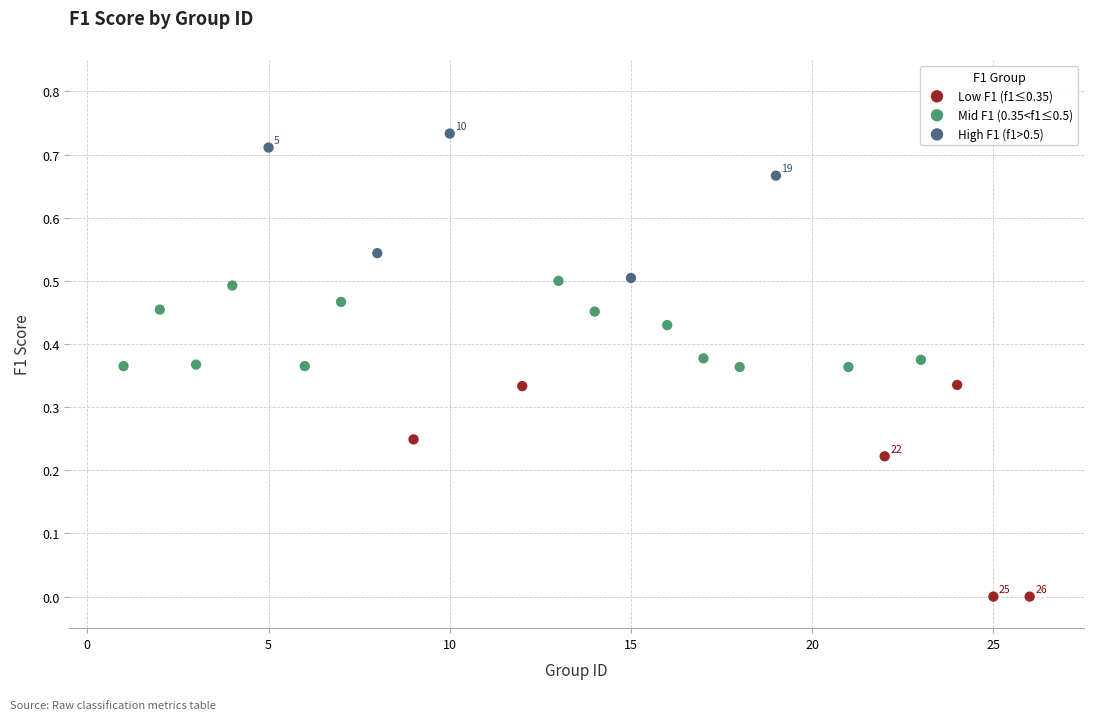

Which series contains the lowest Y value?

Low F1 (f1≤0.35)